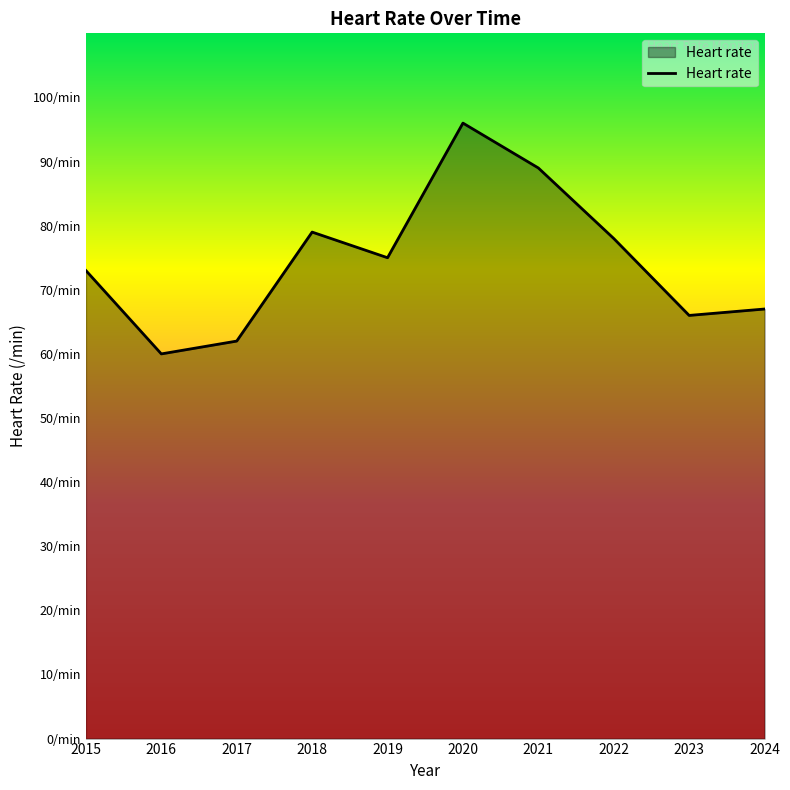

Rank the categories by value from highest to lowest.

2020, 2021, 2018, 2022, 2019, 2015, 2024, 2023, 2017, 2016